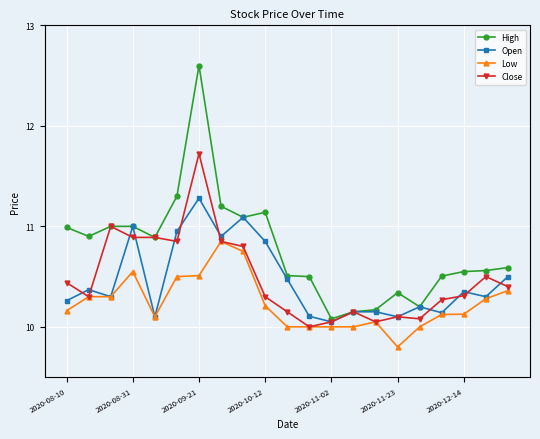

Which series has the largest range (max minus min)?

High